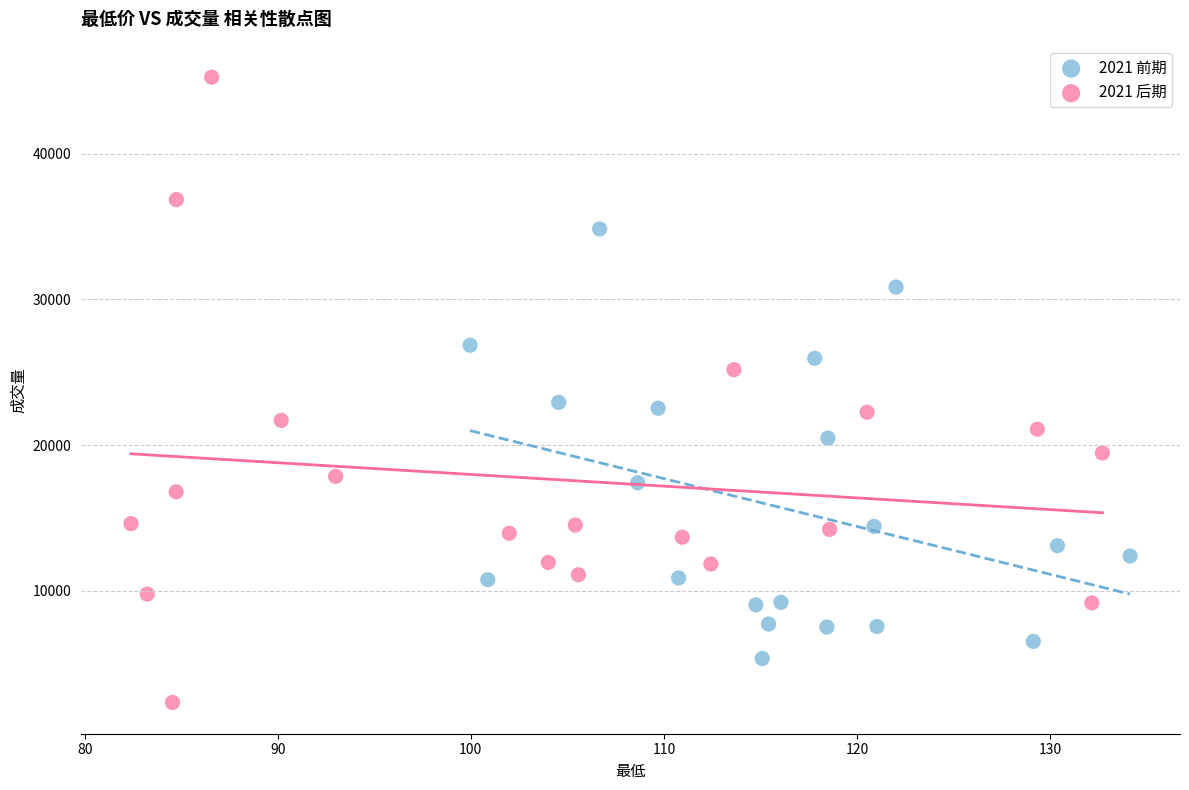

Which series has the largest Y range (max minus min)?

2021 后期